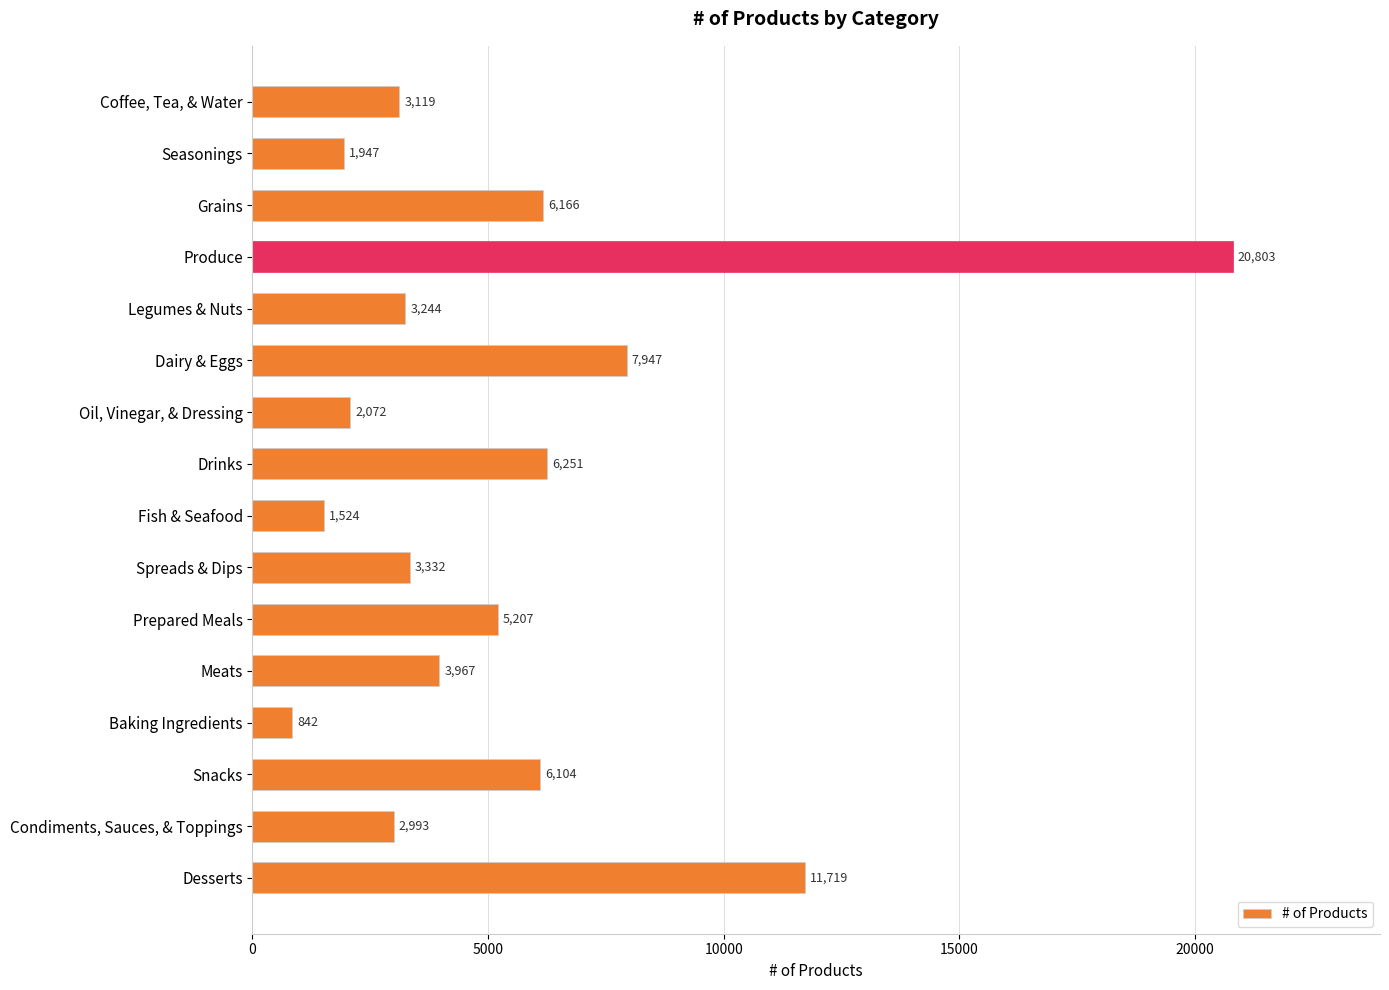

At which label is the value closest to 10822?

Desserts